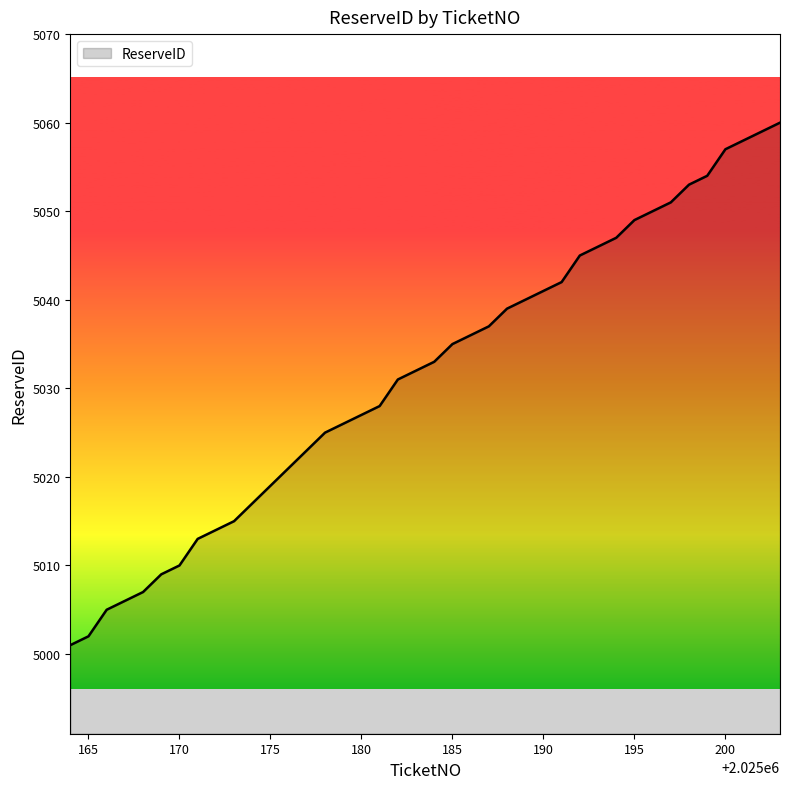

What is the difference between the maximum and minimum values?

59